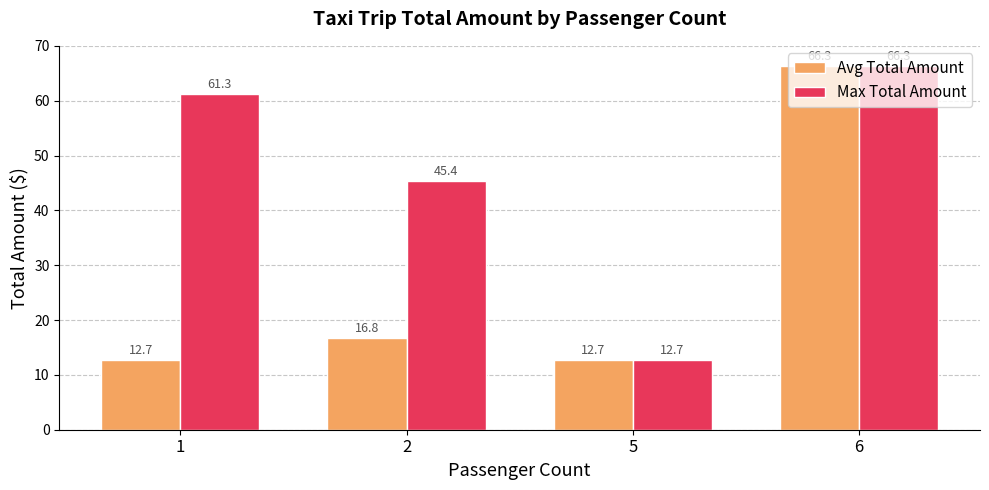

What is the spread (max minus min) of values at 1?

48.6